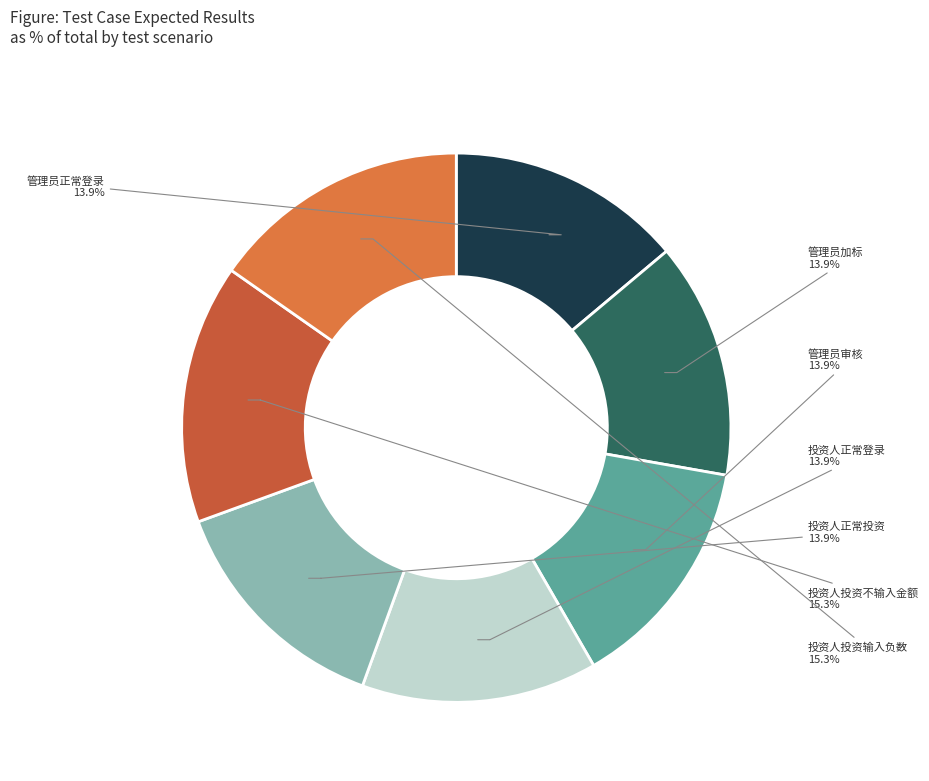

Is it true that 管理员加标 is 14% of the pie?

True